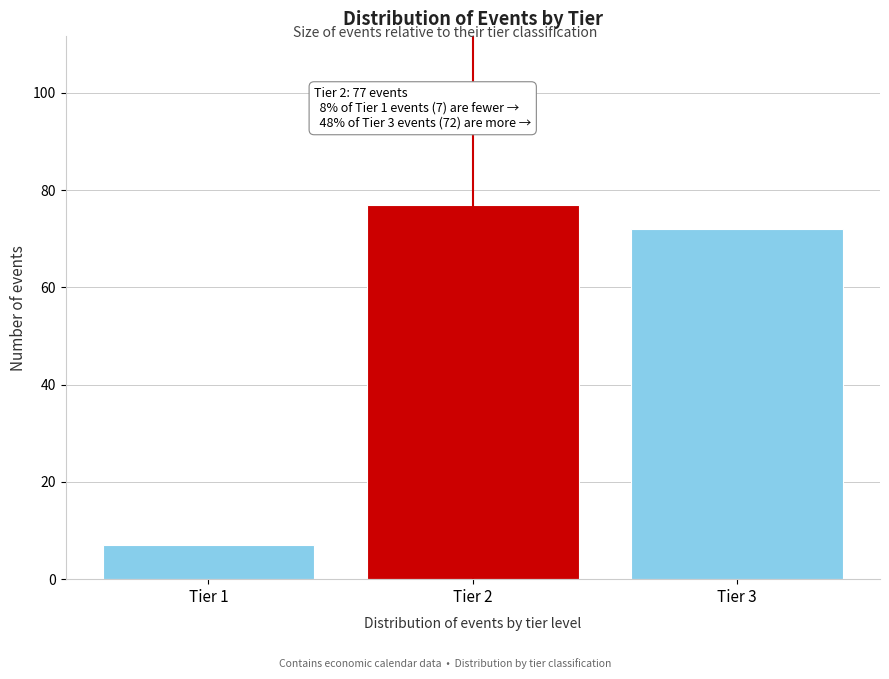

Reading left to right, extract all data points from this chart.

7	77	72